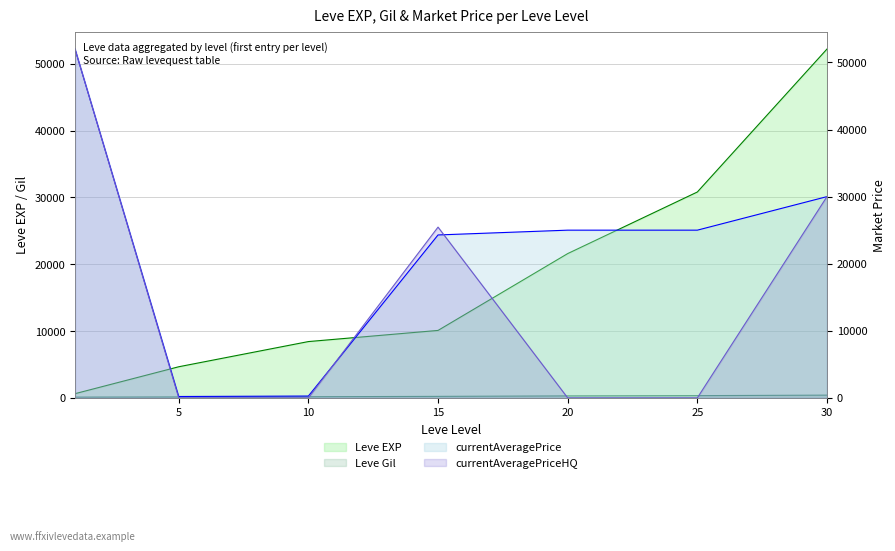

Reading left to right, list all the values displayed in this chart.

Leve EXP: 630	4660	8430	10100	21600	30820	52220
Leve Gil: 112	140	172	226	295	336	410
currentAveragePrice: 51995	206	275	24286	25000	25000	29999
currentAveragePriceHQ: 51995	0	0	25455	0	0	29999